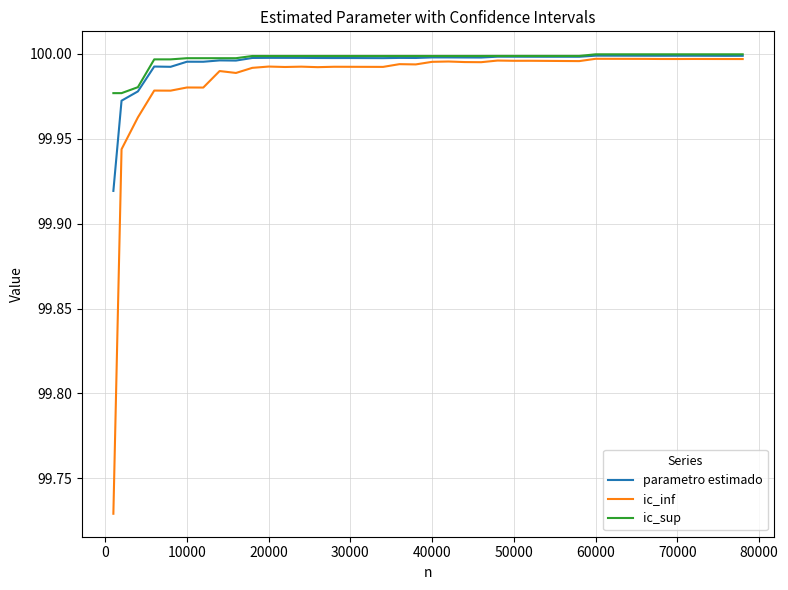

Which series has the largest range (max minus min)?

ic_inf